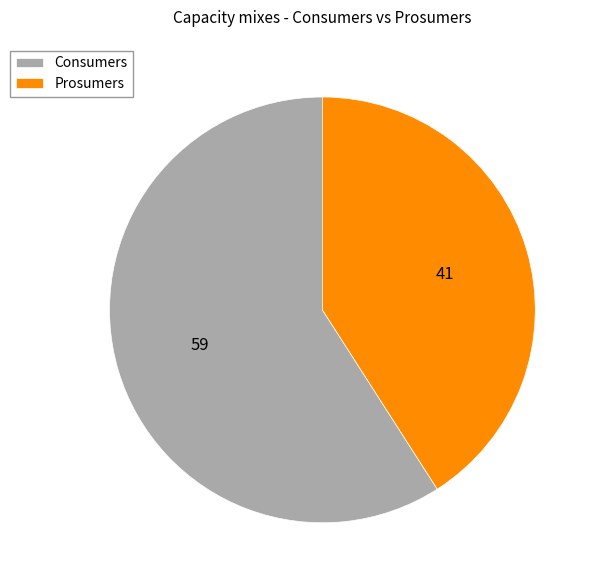

Is the sum of Prosumers and Consumers greater than half?

Yes